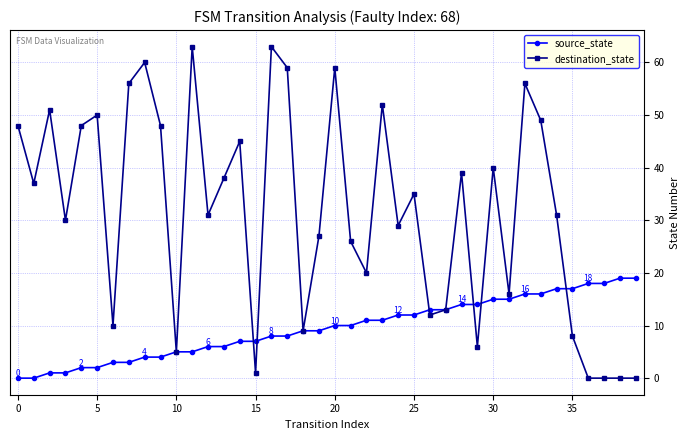

Which series has the largest total across all categories?

destination_state